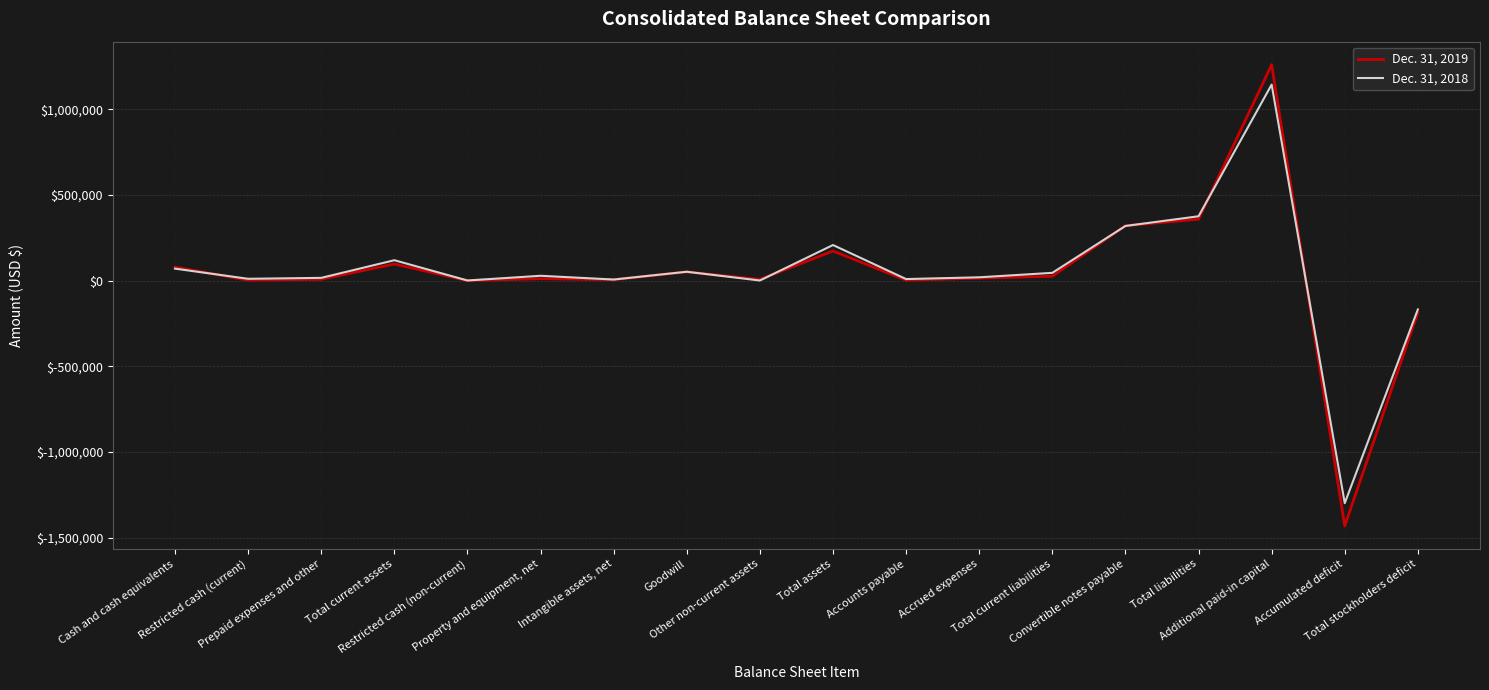

The value of Dec. 31, 2018 at Accumulated deficit is -544933. True or false?

False